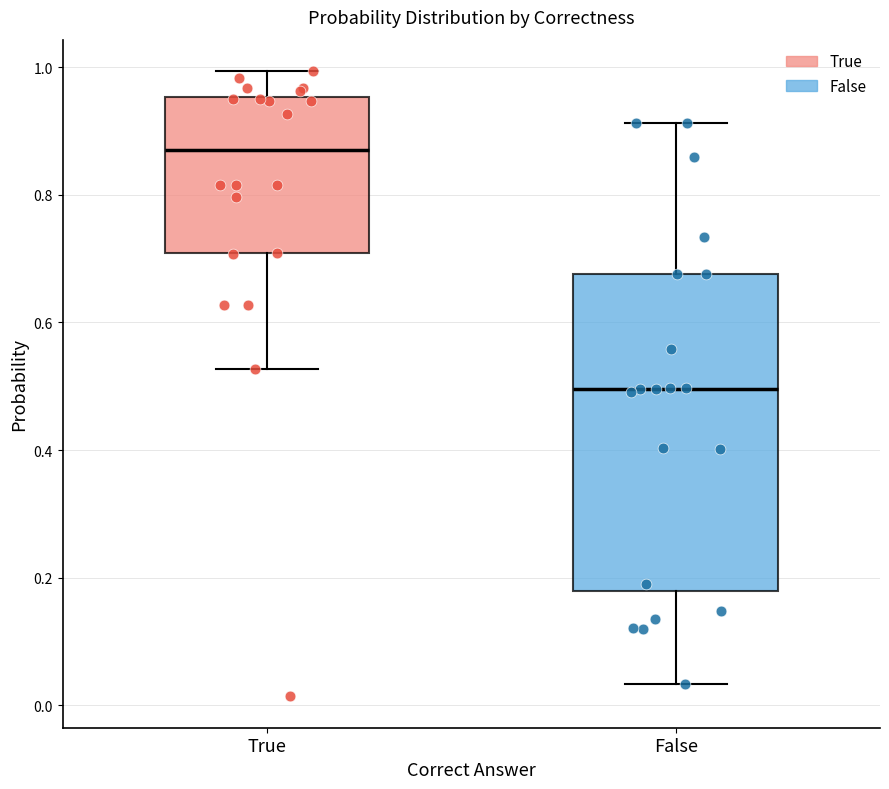

Reading left to right, read every box against the y-axis: the position of its median line, the range the box covers, and the ends of its whiskers. The values are not printed on the chart, so give them approximately, as read against the axis.

True: median 0.88, box 0.70 to 0.96, whiskers 0.52 to 1.00
False: median 0.50, box 0.18 to 0.68, whiskers 0.04 to 0.92